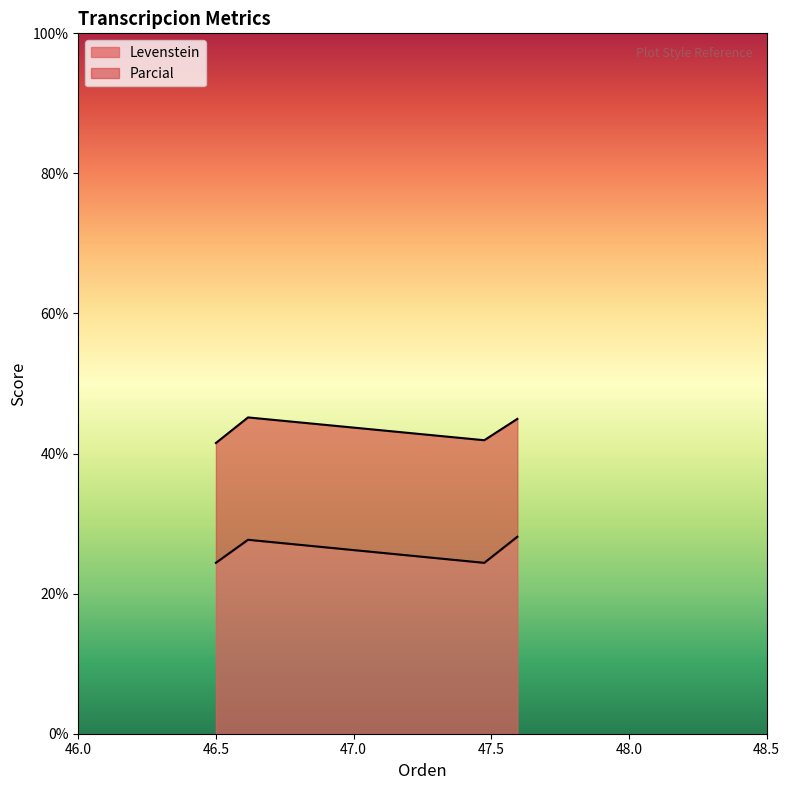

The value of Parcial at Estandar_normalizada is 45.2. True or false?

True